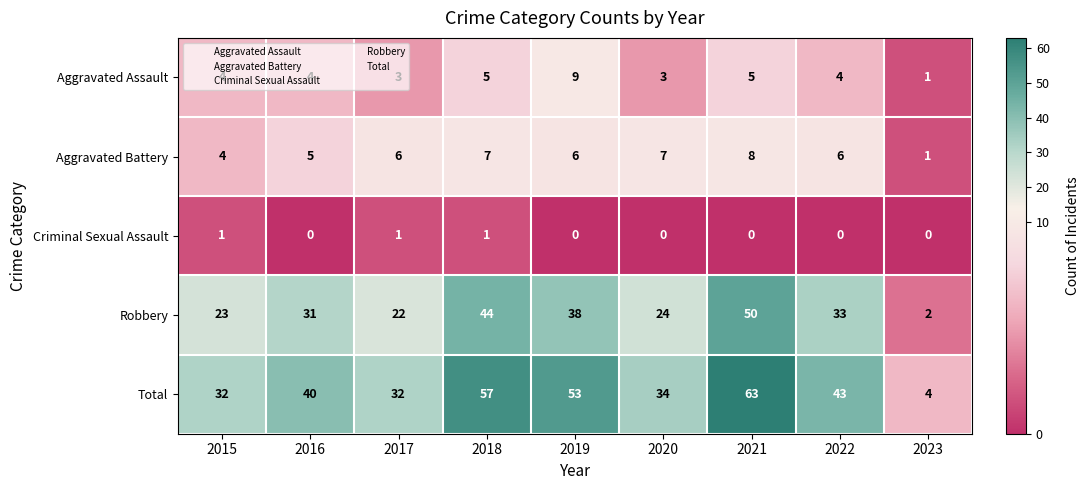

How many Aggravated Assault values are between 3 and 5?

7